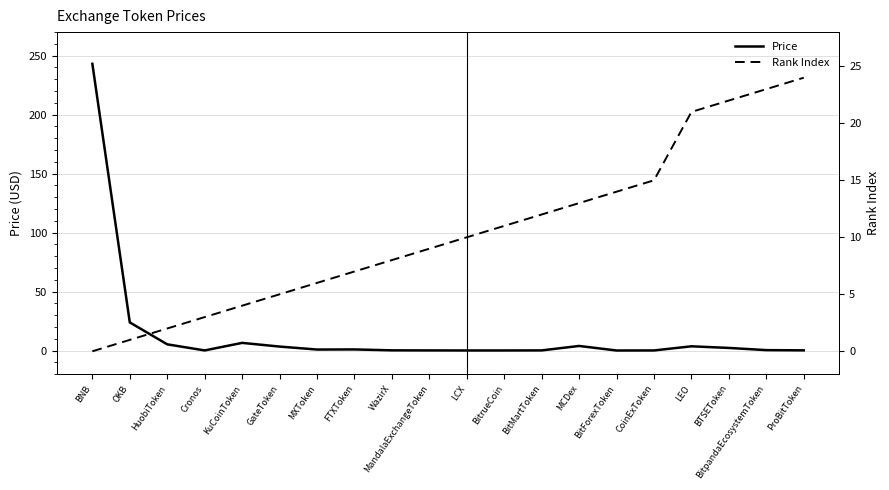

True or false: Price has more than 0 interior local peaks.

True